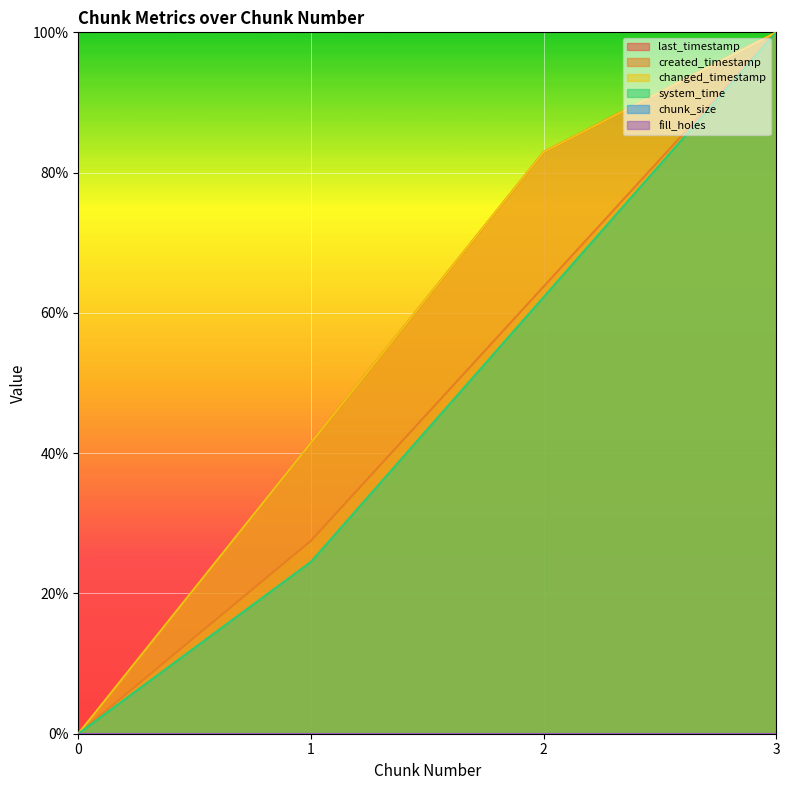

True or false: last_timestamp and created_timestamp cross at least once.

False